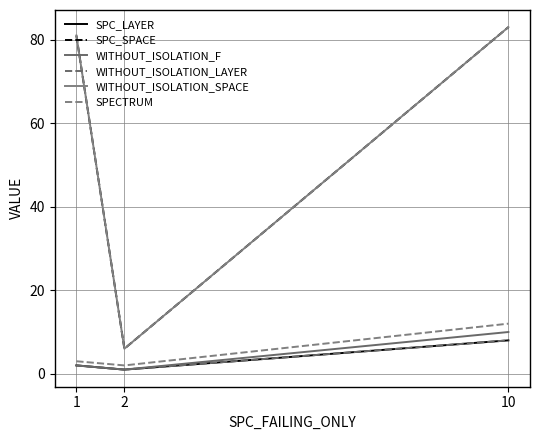

Which series has the largest total across all categories?

SPC_SPACE